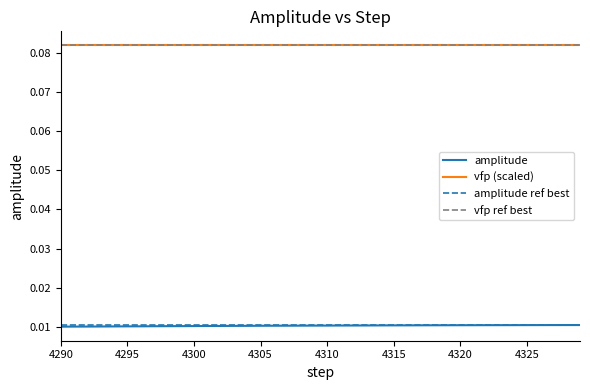

True or false: there are more than 1 points higher than both neighbors.

False